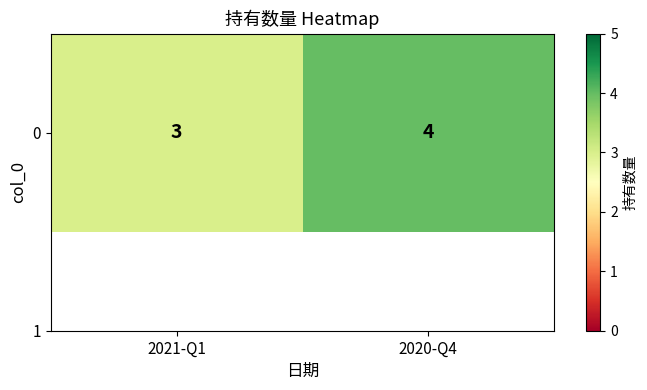

Reading right to left, transcribe all the data shown in this chart.

2020-Q4=4	2021-Q1=3